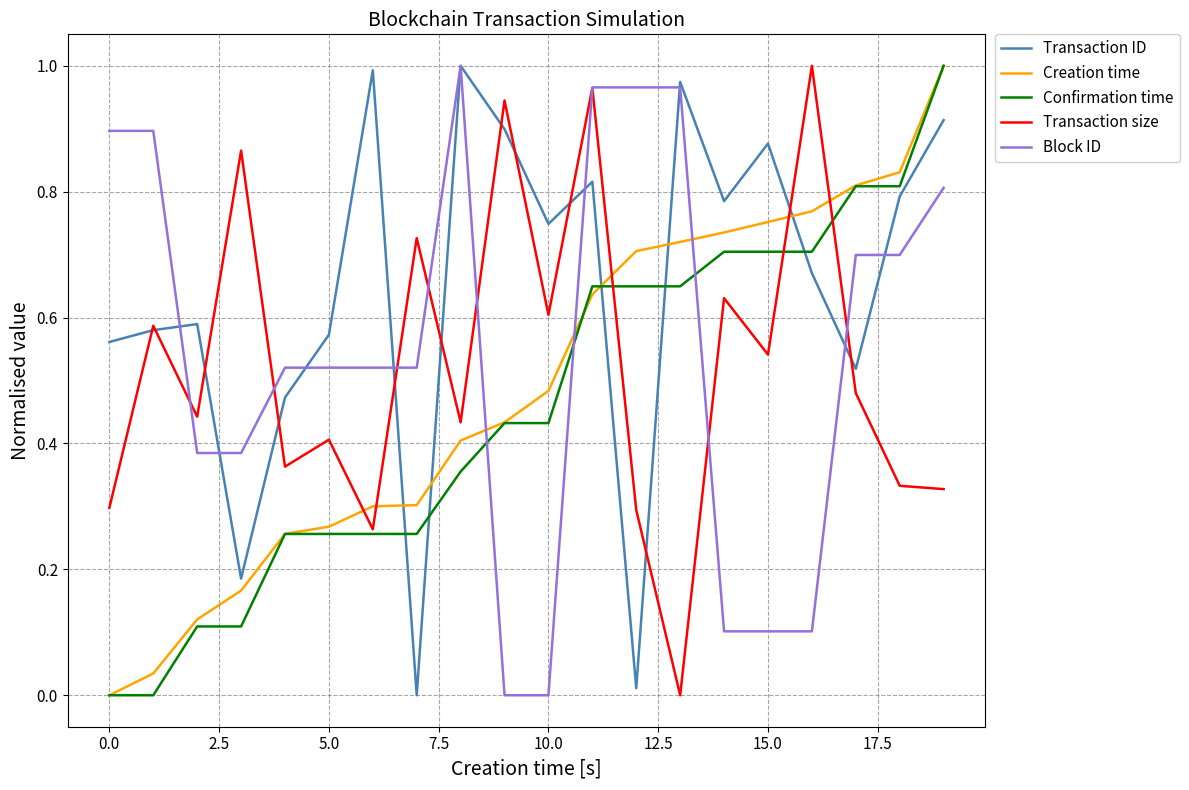

How many distinct data groups are displayed?

5